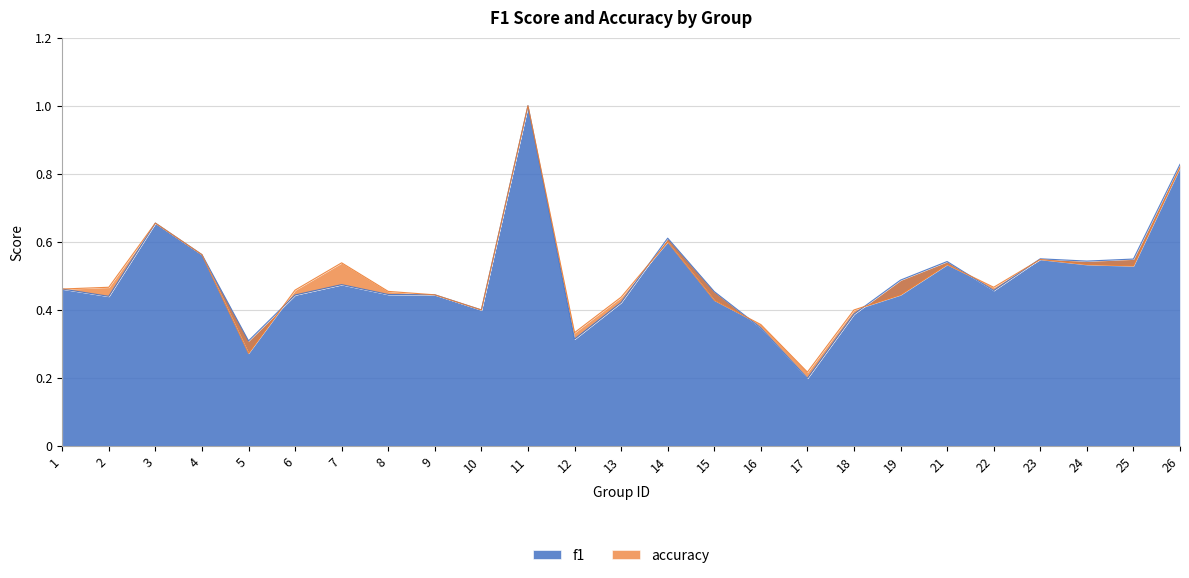

What are all the series names shown in the legend?

f1, accuracy